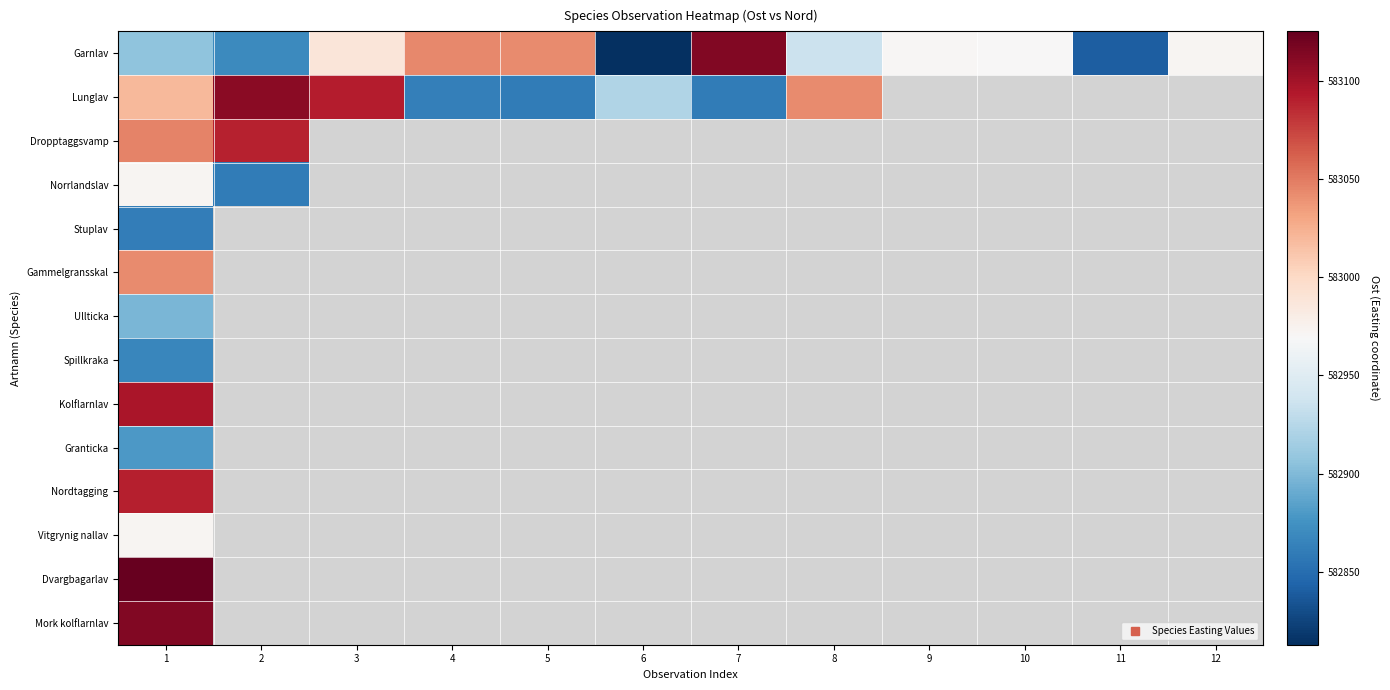

Which series has the largest total across all categories?

Garnlav